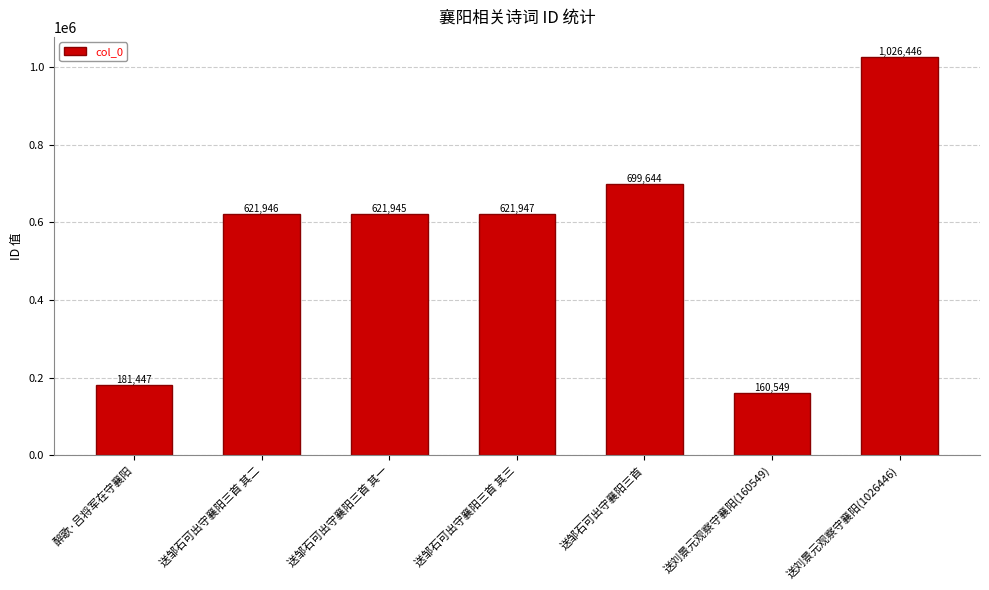

Which has a higher value, 送邹石可出守襄阳三首 其二 or 醉歌·吕将军在守襄阳?

送邹石可出守襄阳三首 其二